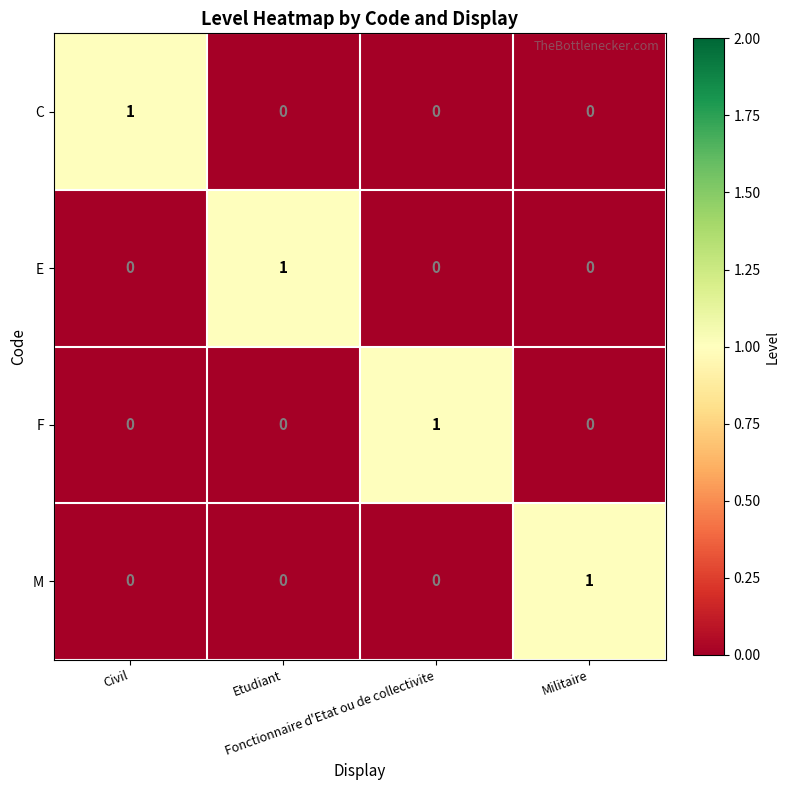

Count the E values in the range 0 to 1.

4